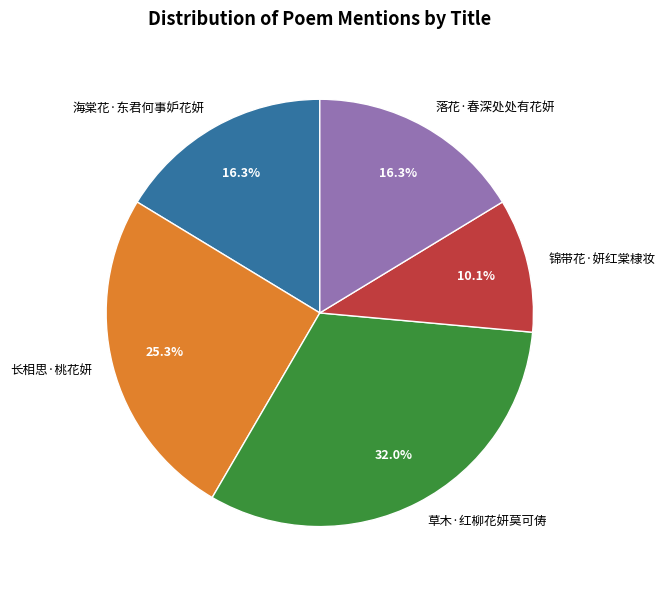

To the nearest percent, what percentage of the pie is 海棠花·东君何事妒花妍?

16%